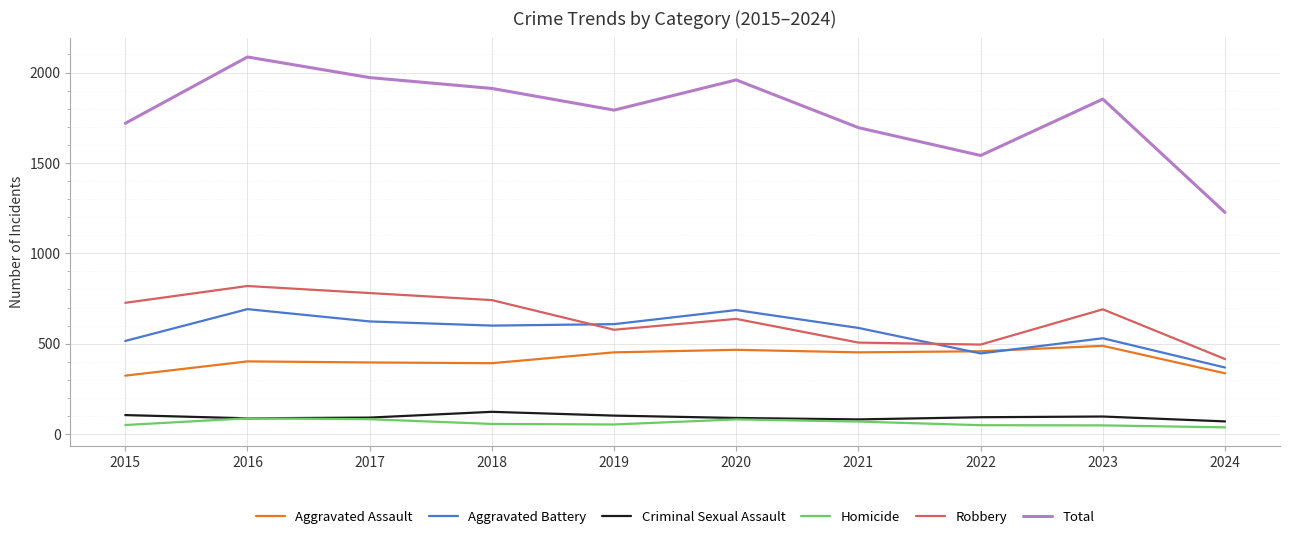

What is the maximum value for Aggravated Assault?

488